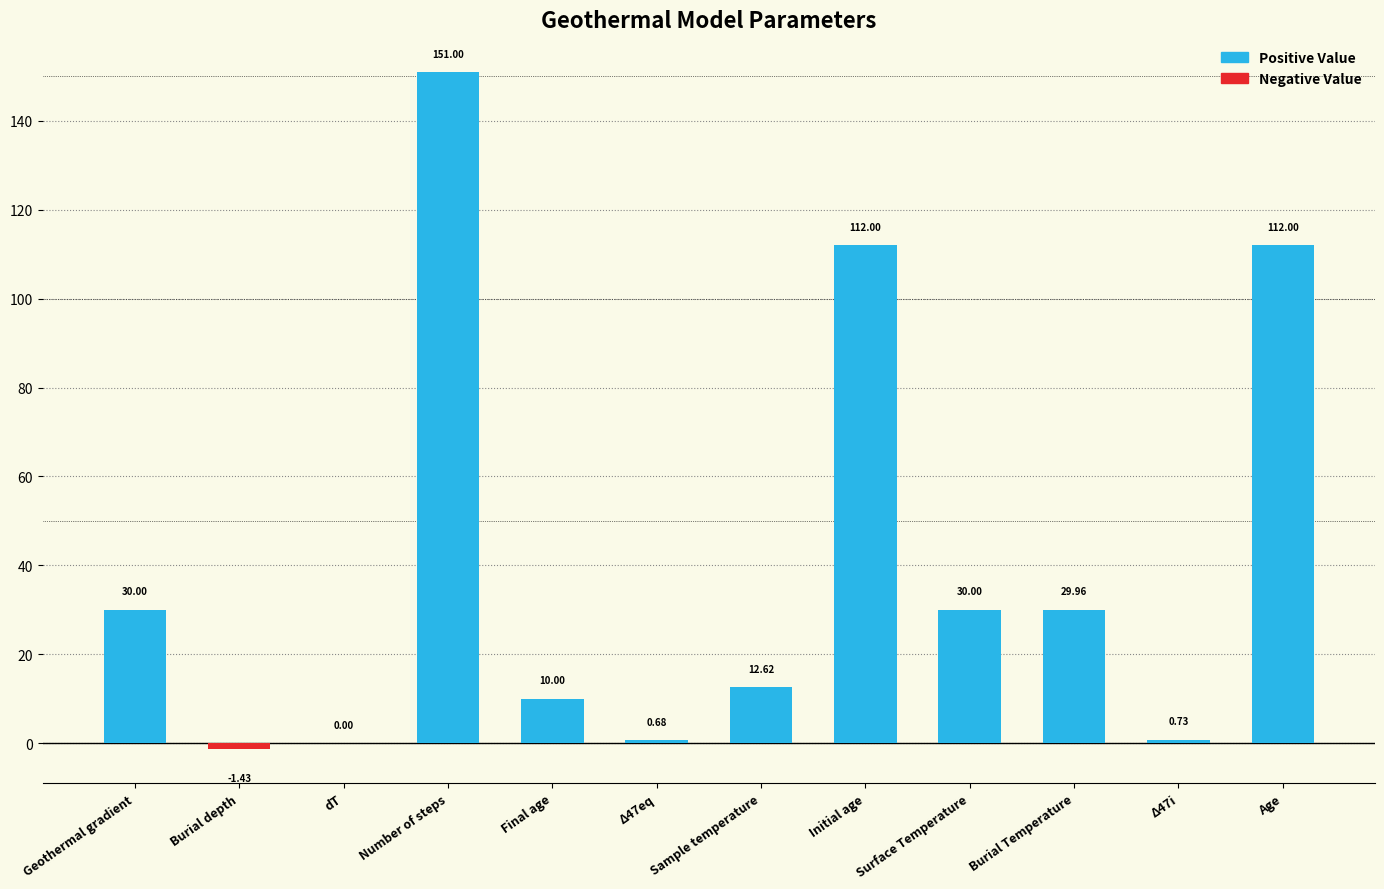

Which has a higher value, Initial age or Surface Temperature?

Initial age